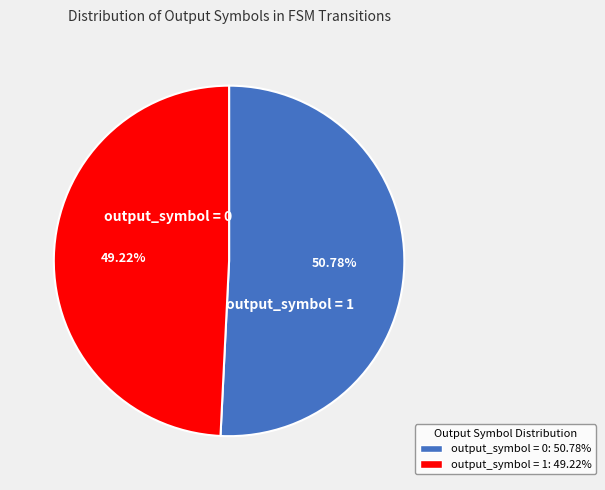

Rank the categories by value from highest to lowest.

output_symbol = 0, output_symbol = 1